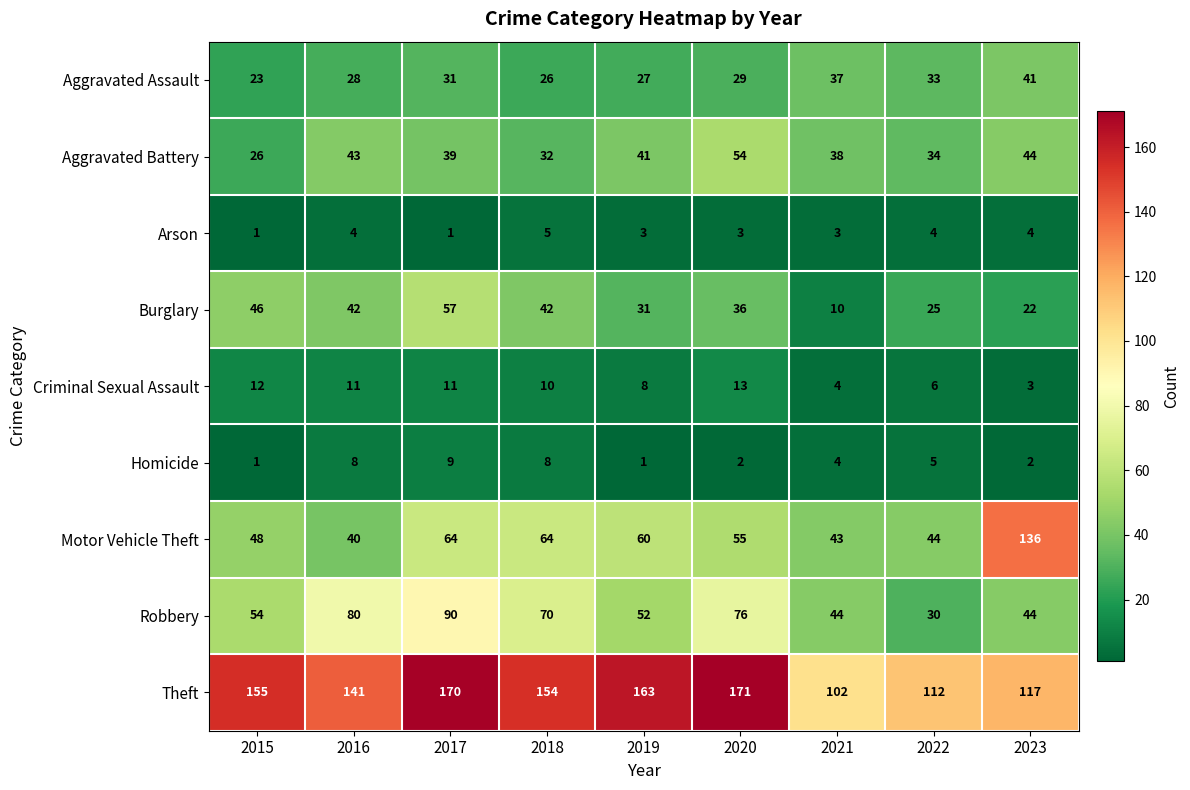

What is the sum of the Burglary values at 2018 and 2020?

78